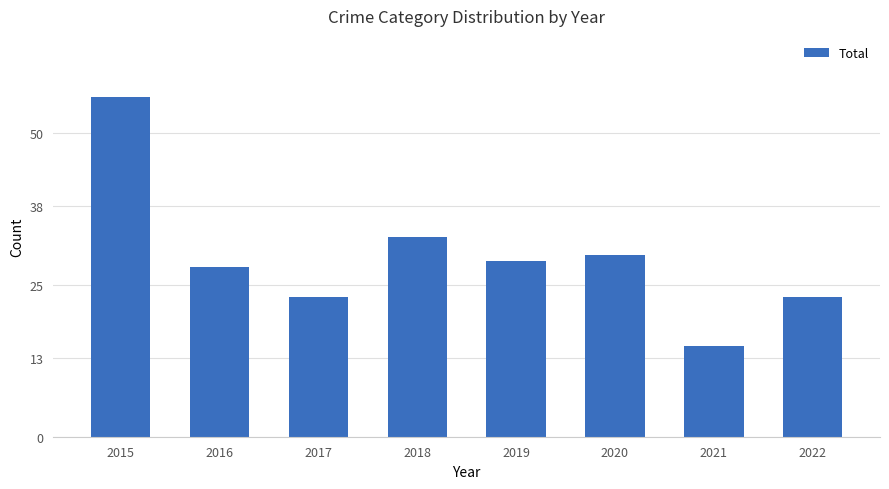

Count the number of data series in this chart.

1